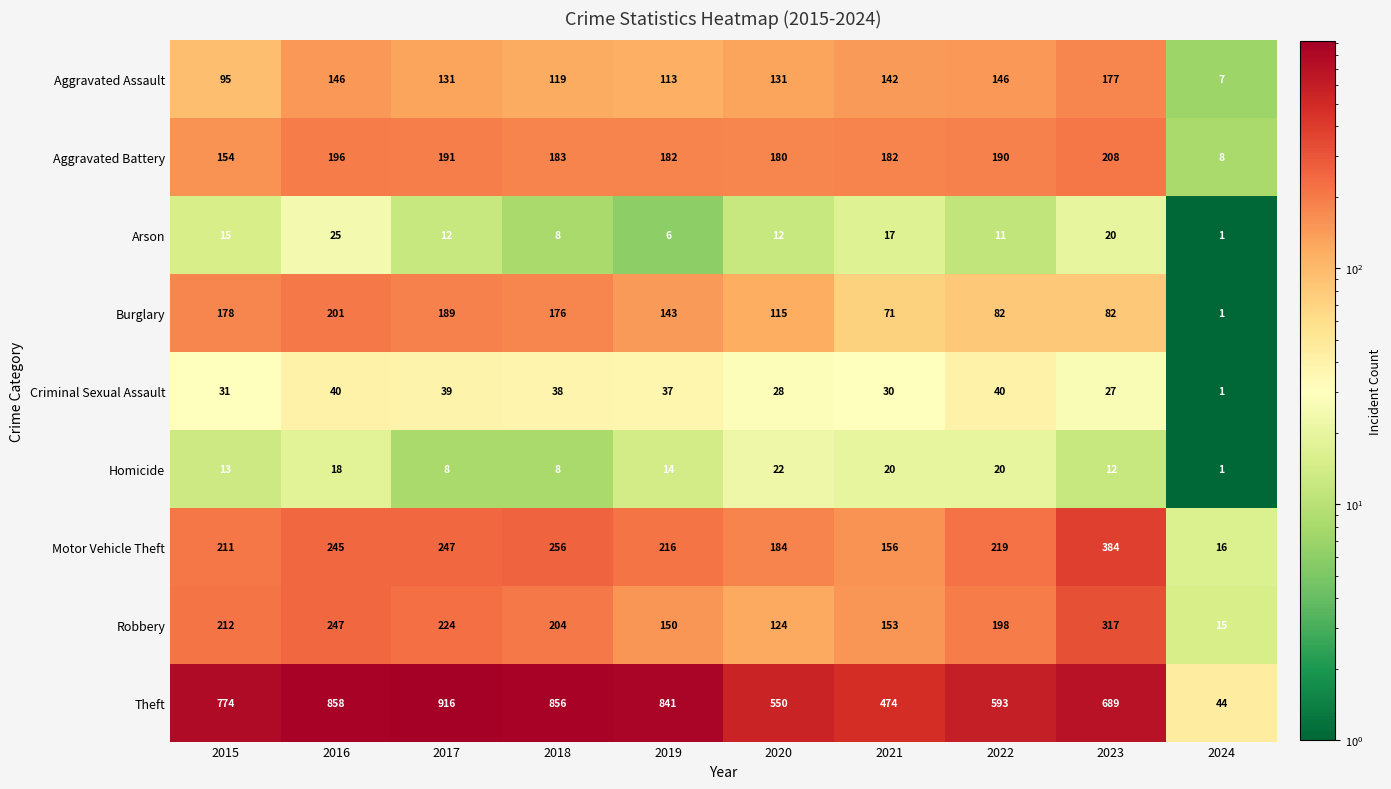

True or false: Theft has a value of 774 at 2015.

True